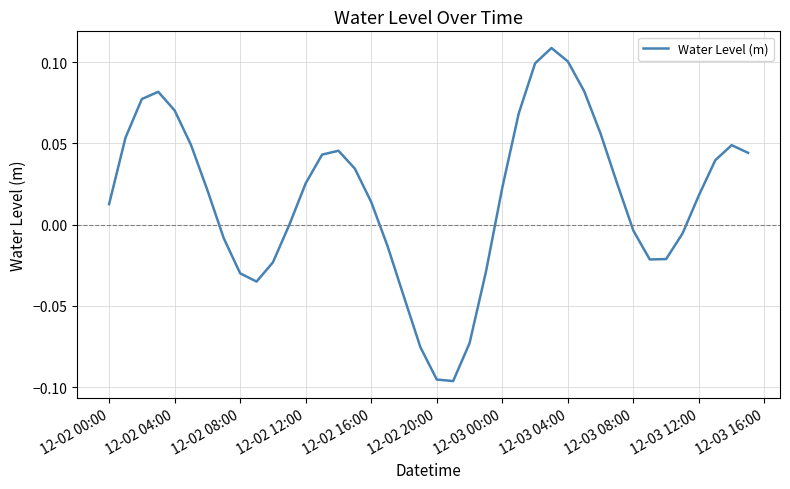

How many categories are shown in the chart?

40